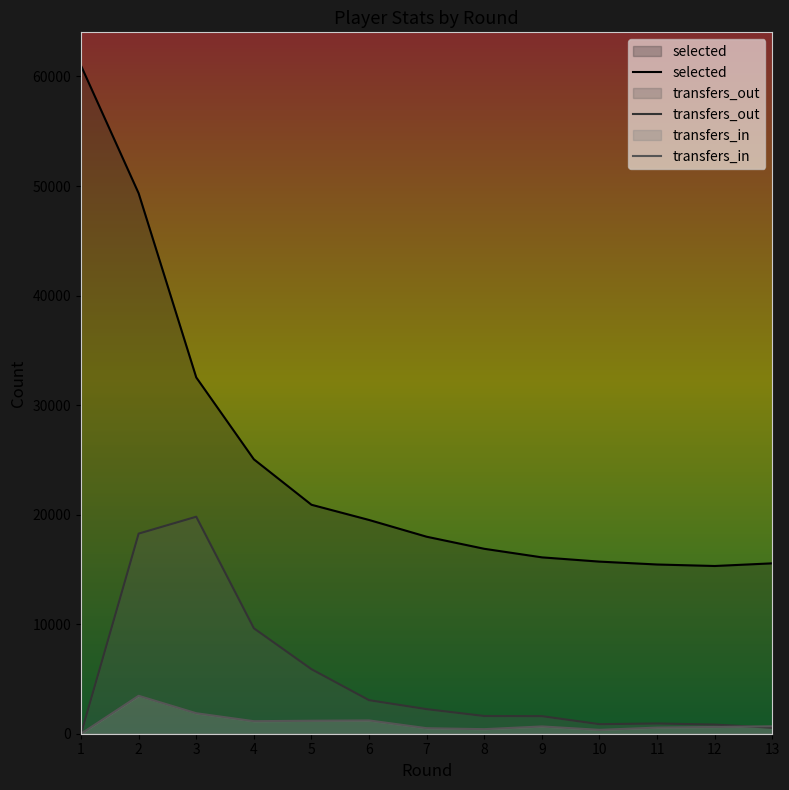

List the series in order of their overall mean, lowest first.

transfers_in, transfers_out, selected